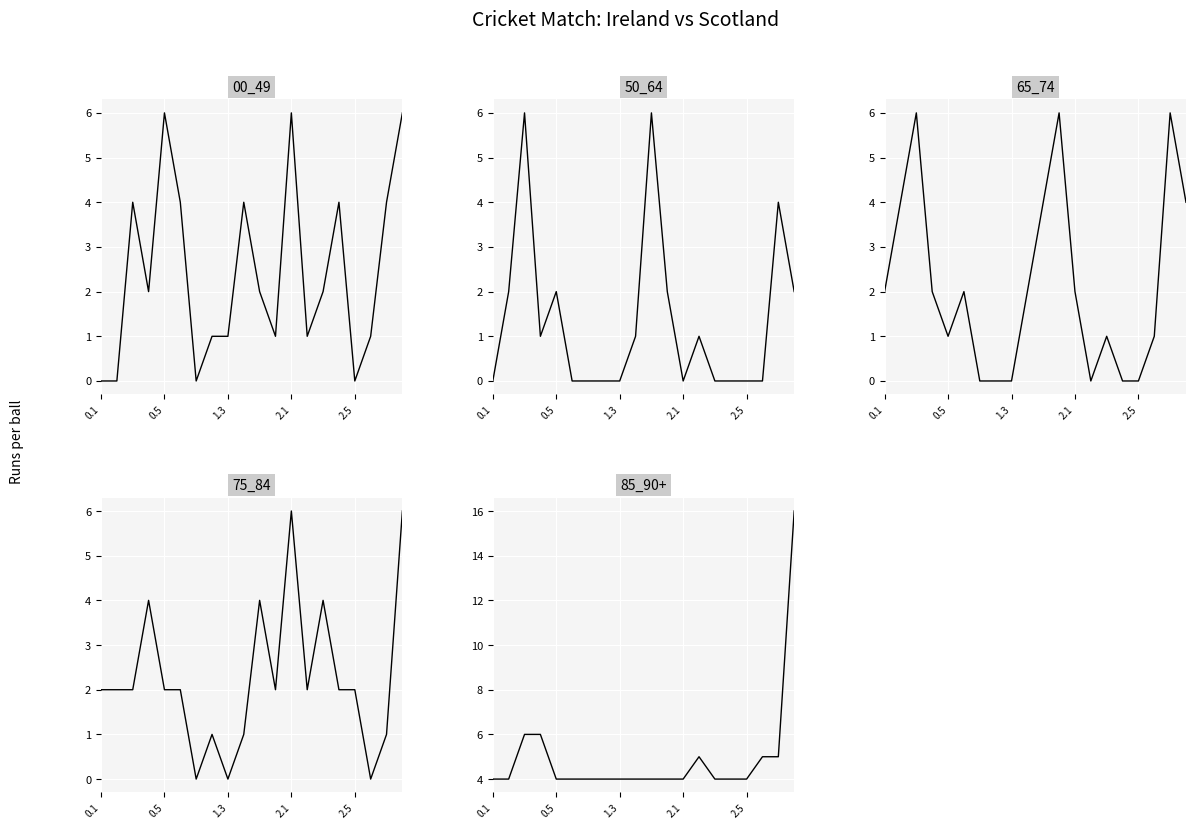

Reading left to right, list all the values displayed in this chart.

00_49: 0	0	4	2	6	4	0	1	1	4	2	1	6	1	2	4	0	1	4	6
50_64: 0	2	6	1	2	0	0	0	0	1	6	2	0	1	0	0	0	0	4	2
65_74: 2	4	6	2	1	2	0	0	0	2	4	6	2	0	1	0	0	1	6	4
75_84: 2	2	2	4	2	2	0	1	0	1	4	2	6	2	4	2	2	0	1	6
85_90+: 4	4	6	6	4	4	4	4	4	4	4	4	4	5	4	4	4	5	5	16